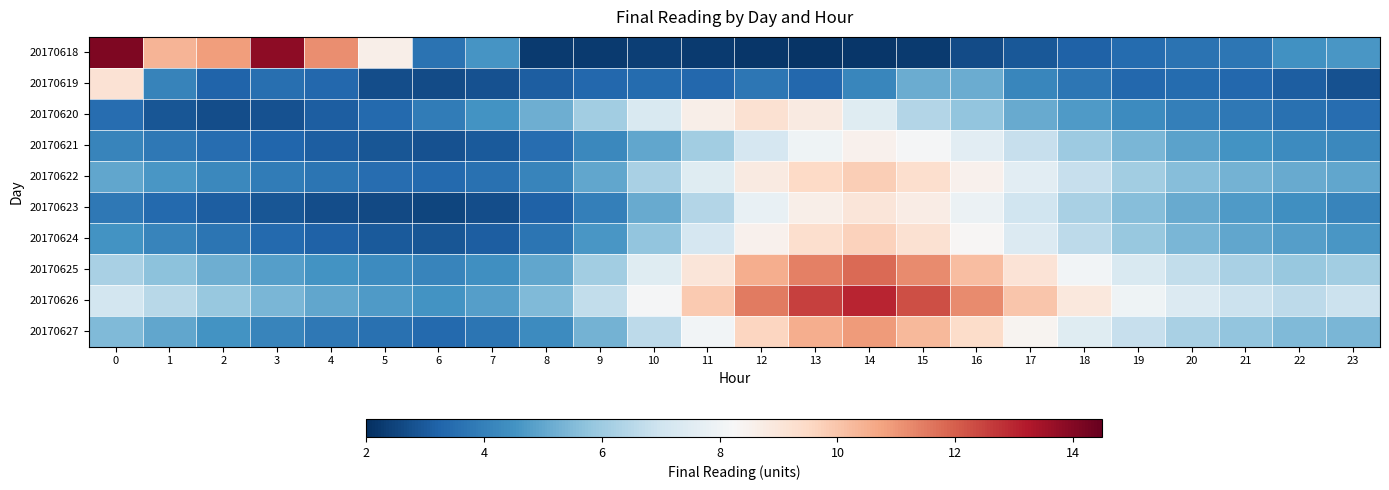

What is the total value across all series at 16?

76.7